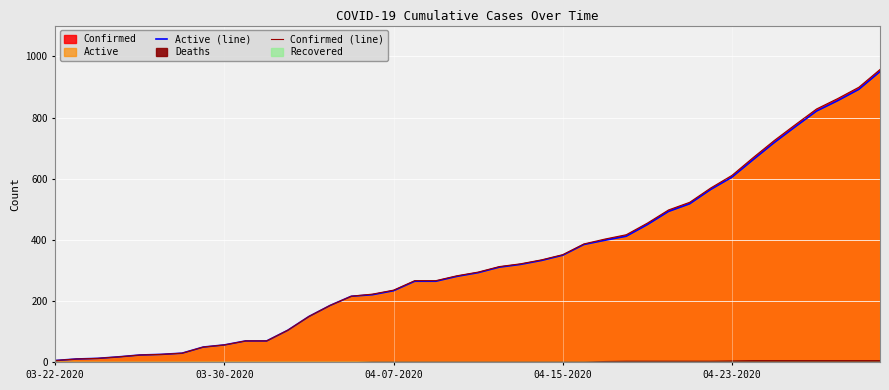

Which category has the lowest value across all series?

03-22-2020